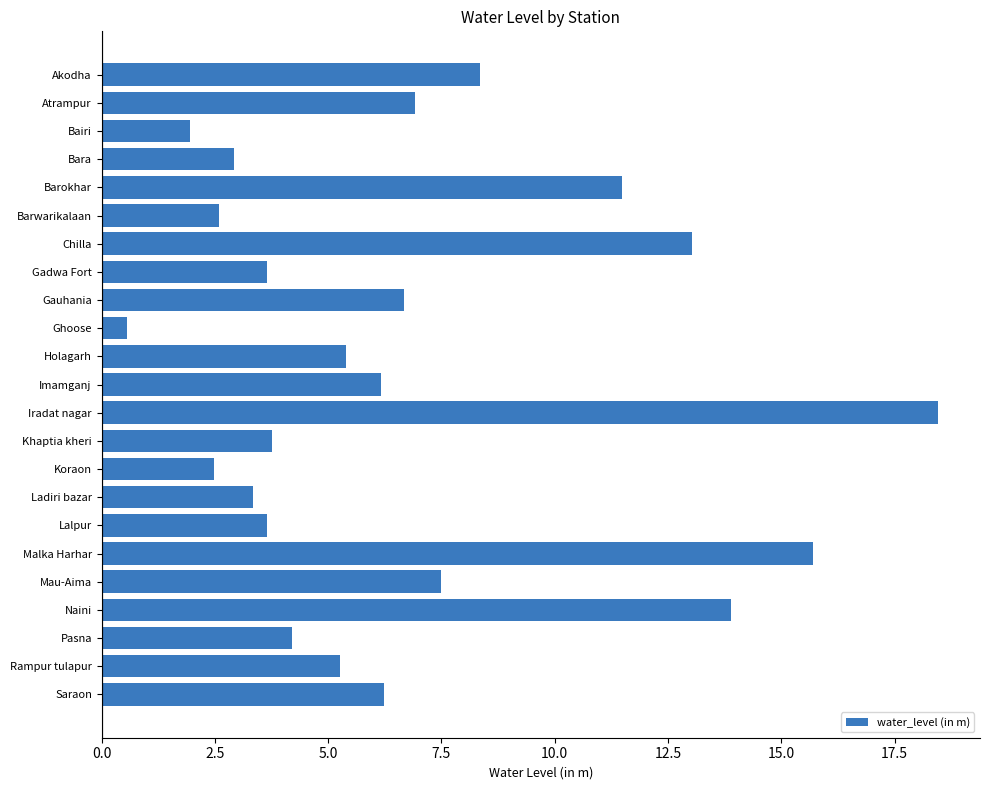

What is the average value?

6.7